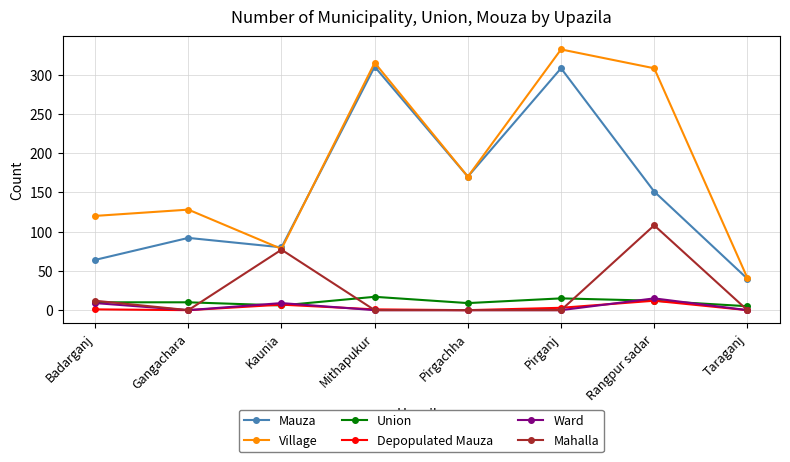

At how many categories does at least one series exceed 321?

1